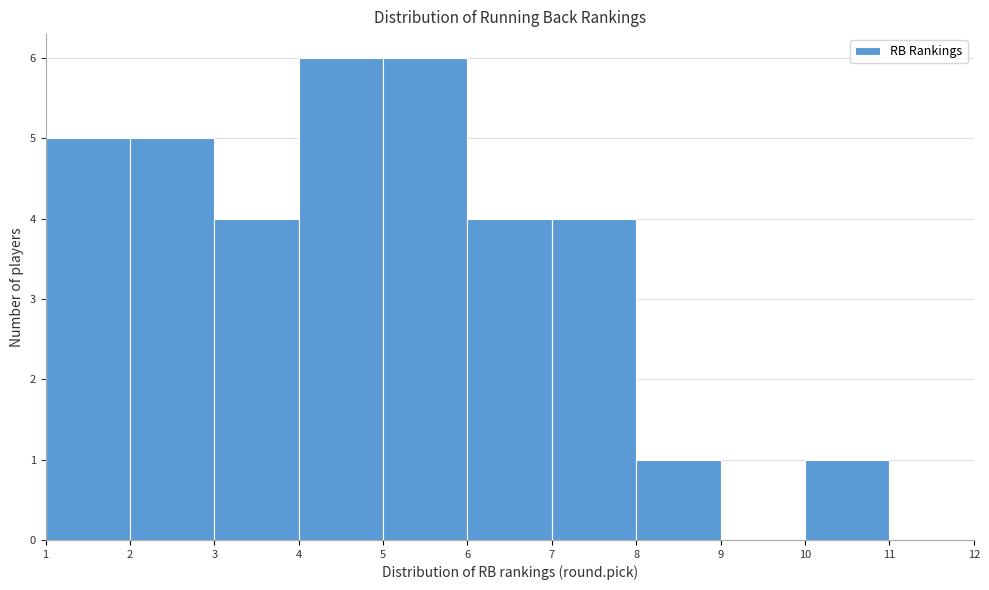

What is the height of the bar covering 4 to 5 on the x-axis? The values are not printed on the chart, so give them approximately, as read against the axis.

6